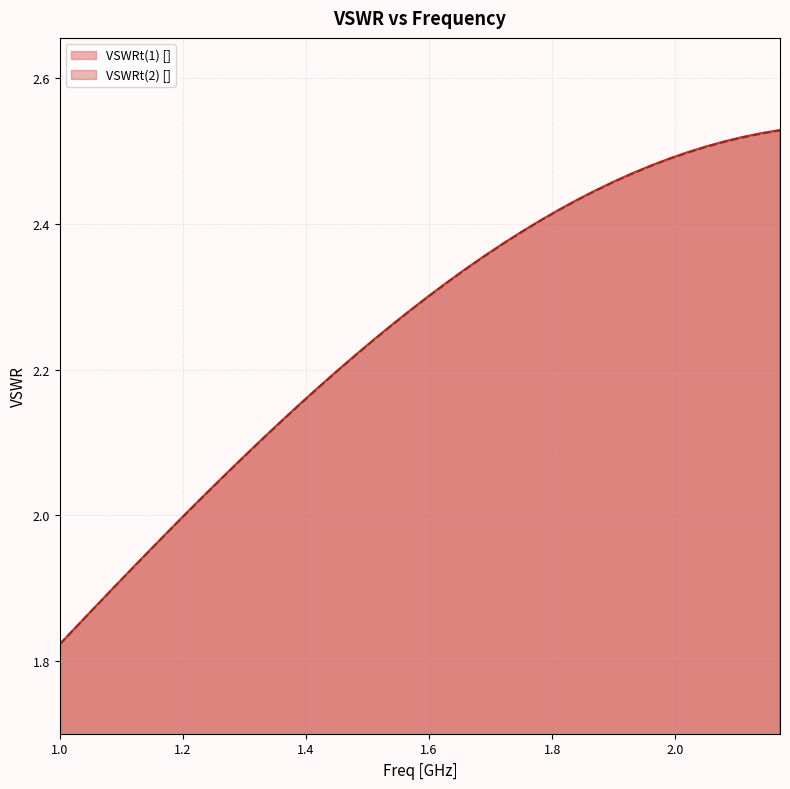

What is the average value of the VSWRt(1) [] series?

2.3